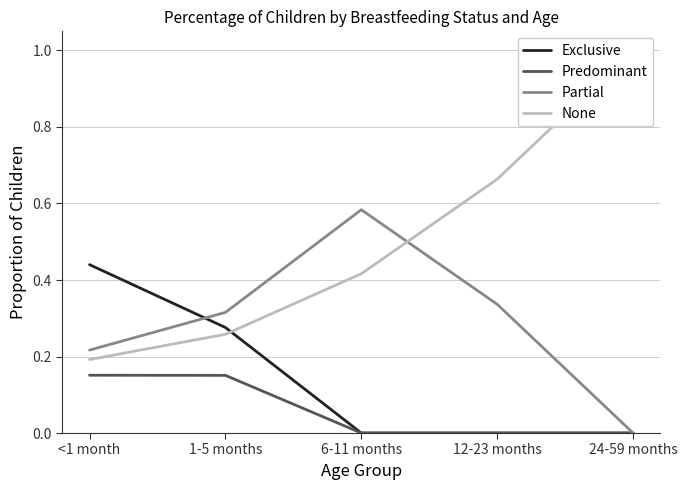

What position from the left is 12-23 months?

4